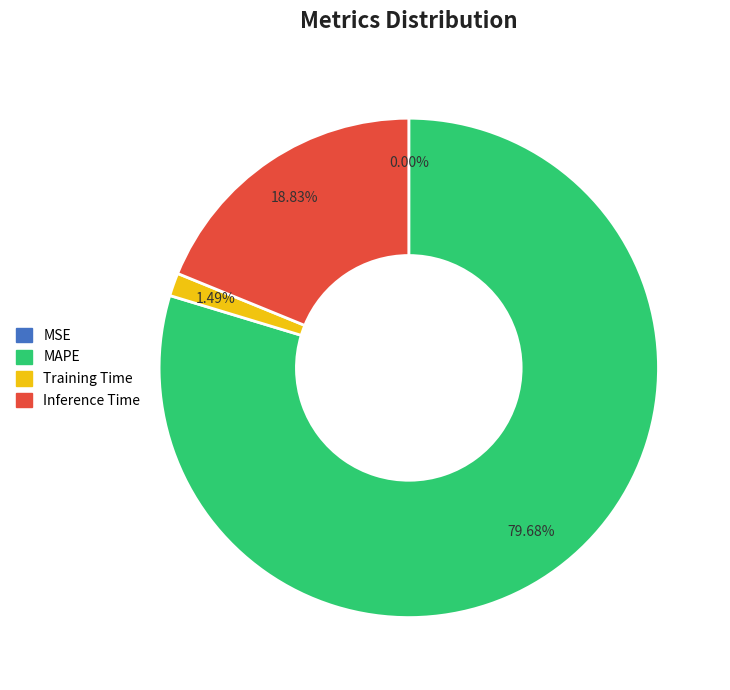

The Training Time slice represents 11% of the pie. True or false?

False